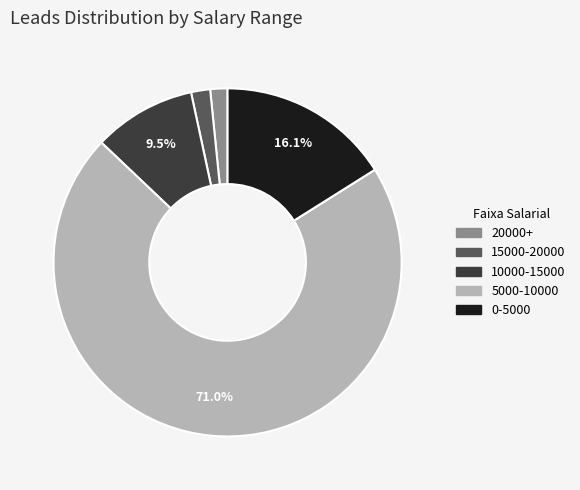

Is 5000-10000 the majority of the pie?

Yes